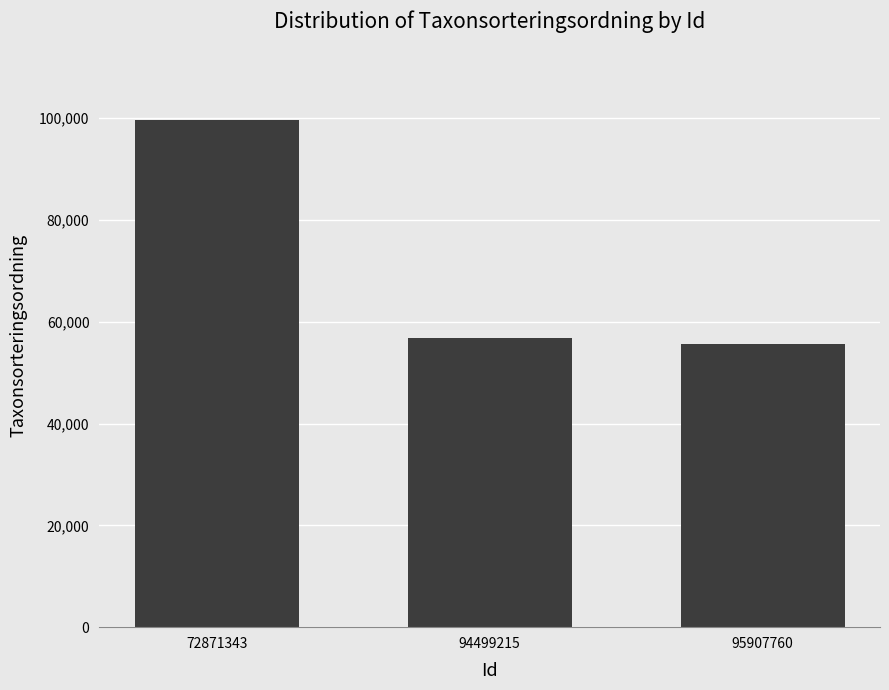

Is it true that the value at 95907760 is 11154?

False